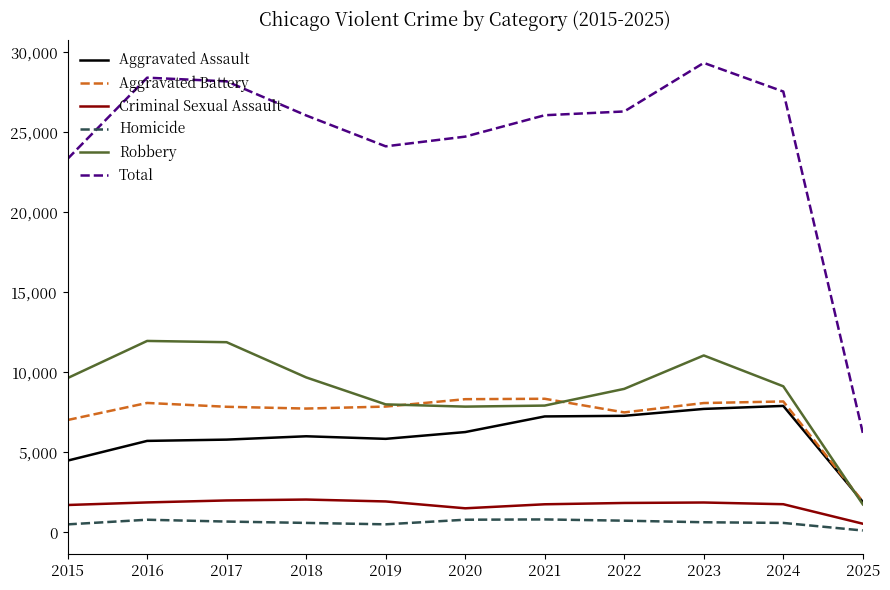

True or false: Criminal Sexual Assault and Total cross at least once.

False